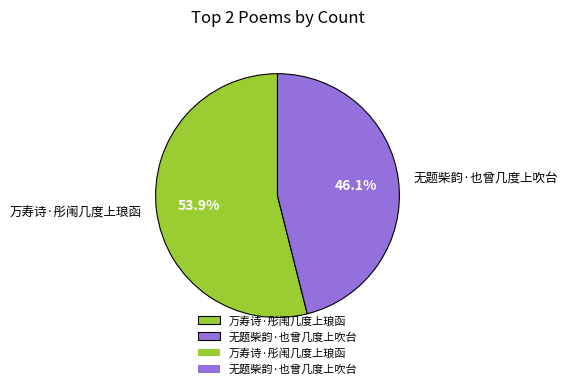

What percentage is NOT represented by 无题柴韵·也曾几度上吹台?

53.9%